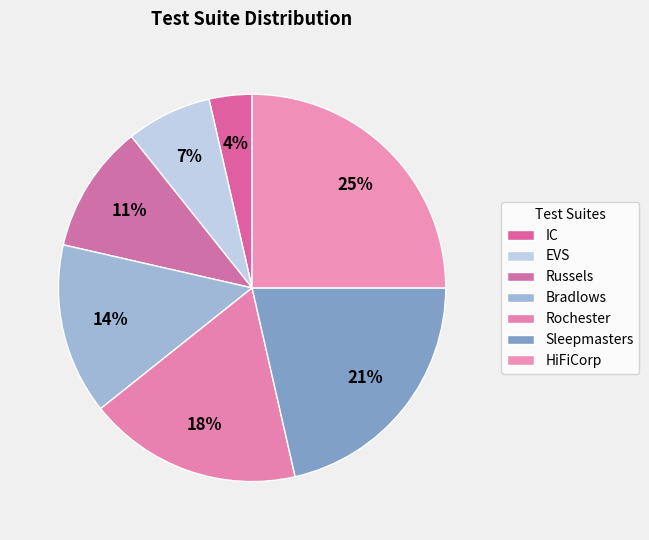

Combined, what portion of the pie is EVS and HiFiCorp?

32.1%